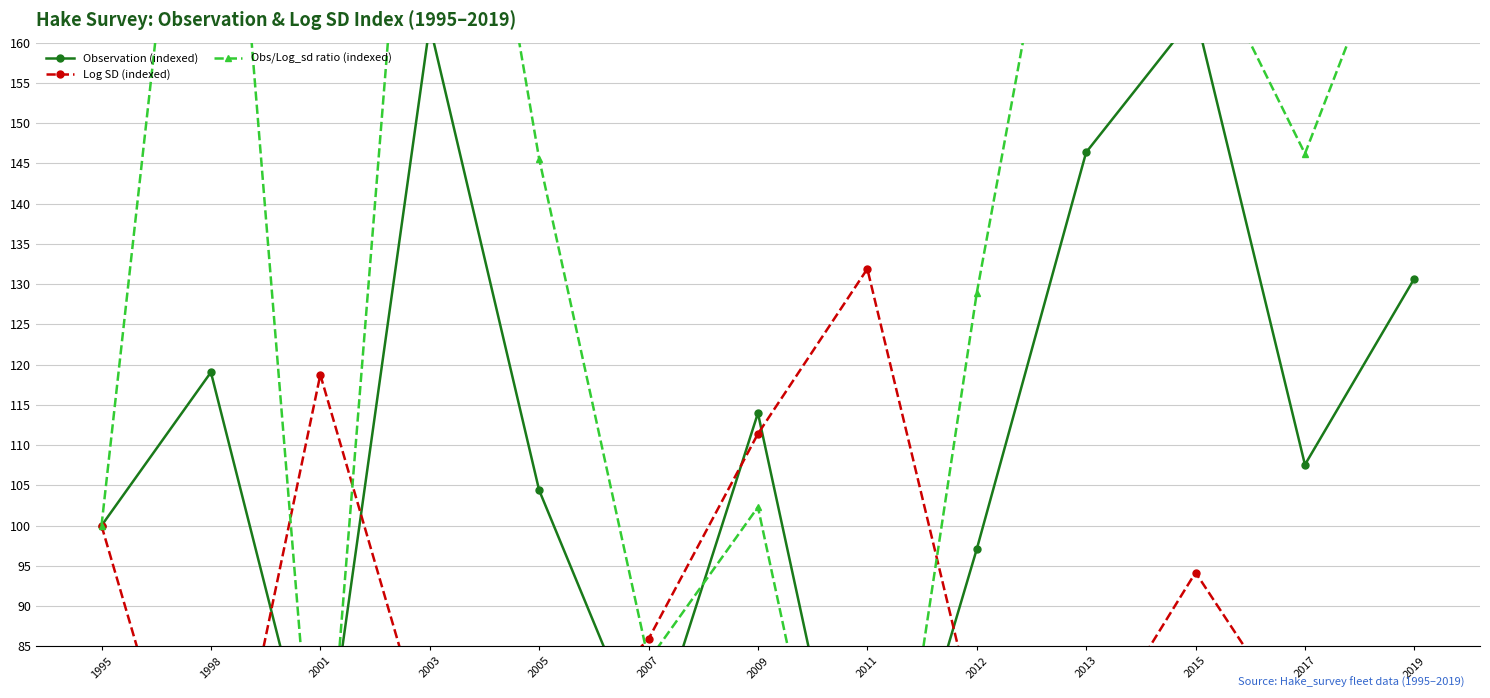

At which label does Obs/Log_sd ratio (indexed) reach its minimum?

2011